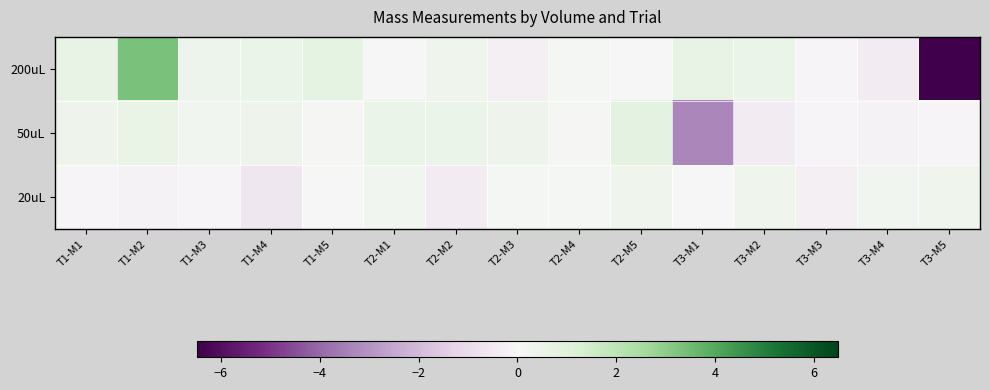

List the series in order of their peak value, highest first.

200uL, 50uL, 20uL